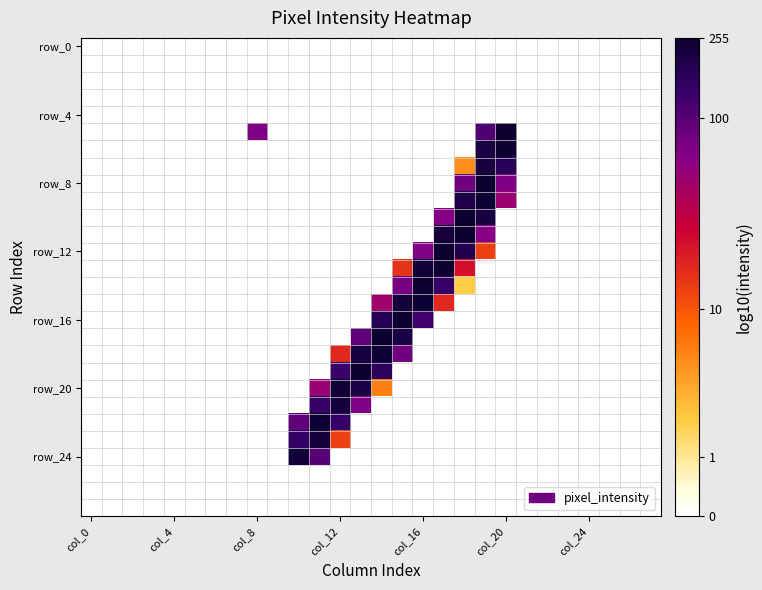

At how many categories does at least one series exceed 1?

12